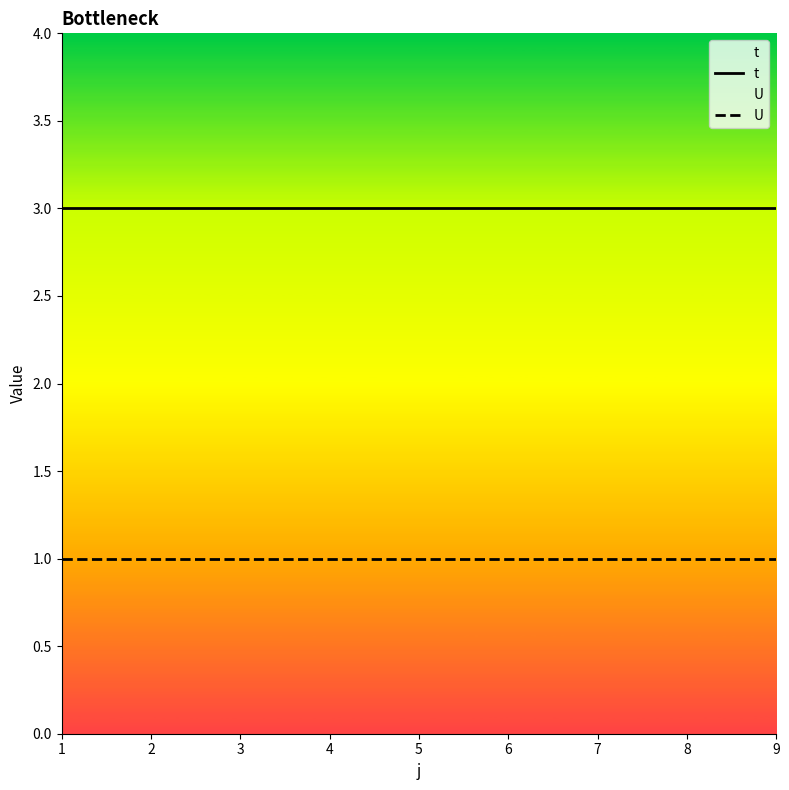

Is the value of U at 3 greater than the value of t at 2?

No